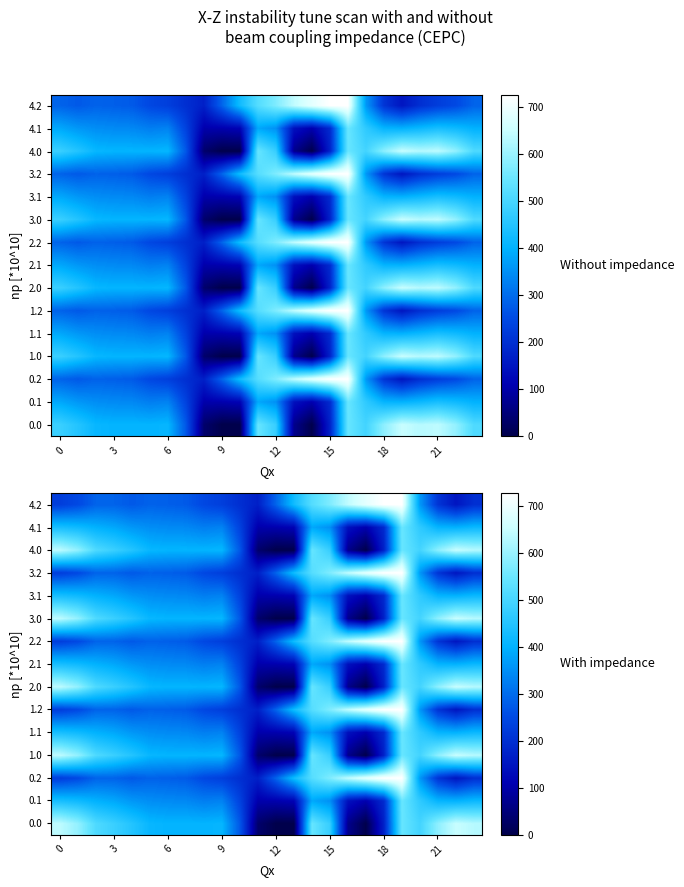

At which category is the sum across all series the highest?

19